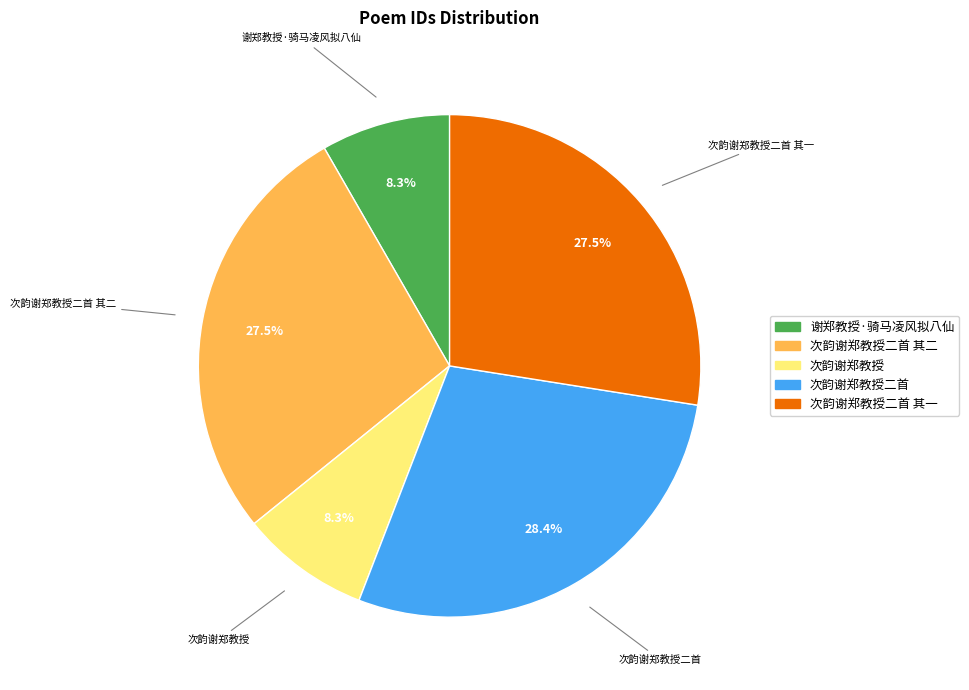

To the nearest percent, what portion does 次韵谢郑教授二首 represent?

28%